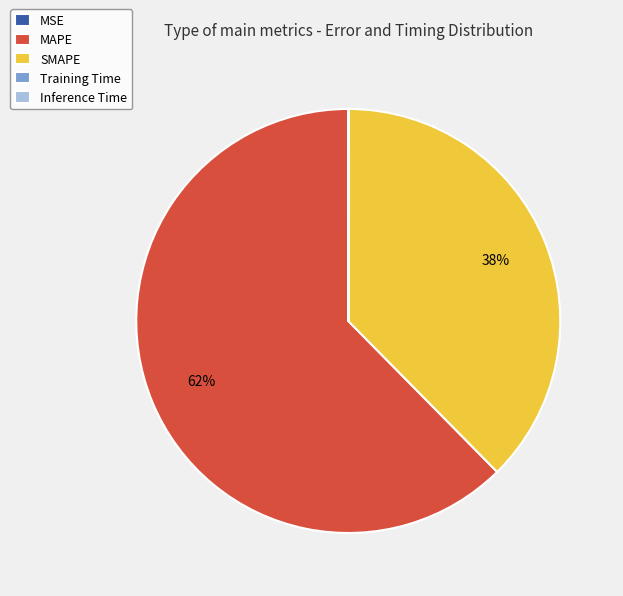

To the nearest percent, what is the average slice percentage?

20%